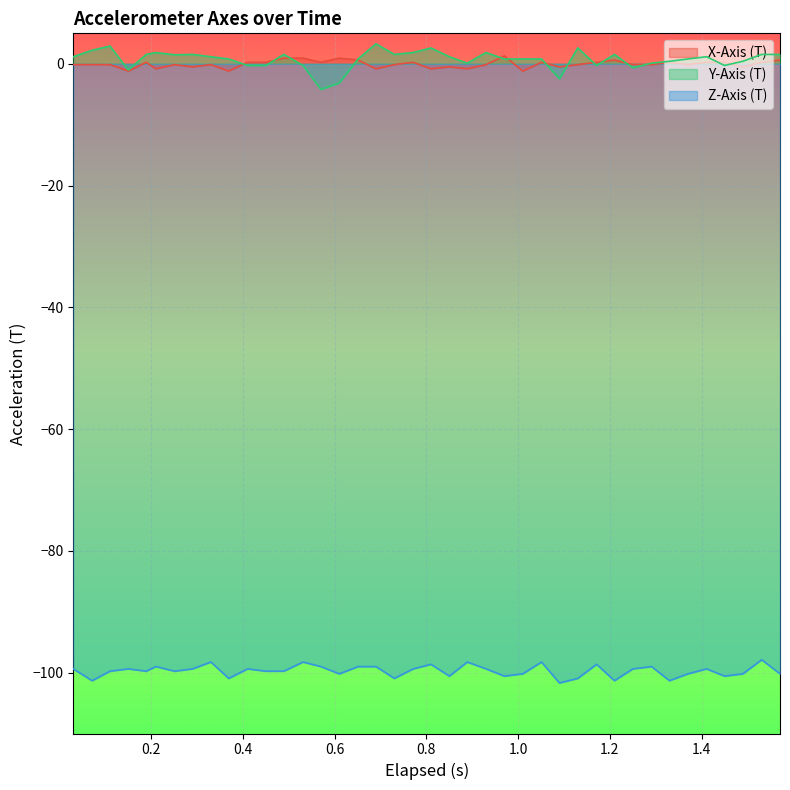

Does the chart display data point markers on the line(s)?

No